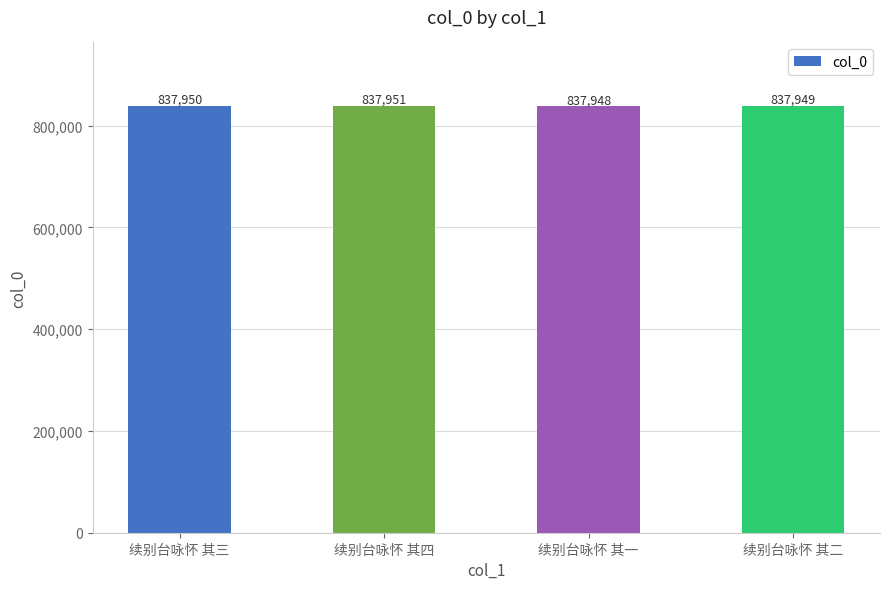

Which label corresponds to the smallest value in the chart?

续别台咏怀 其一